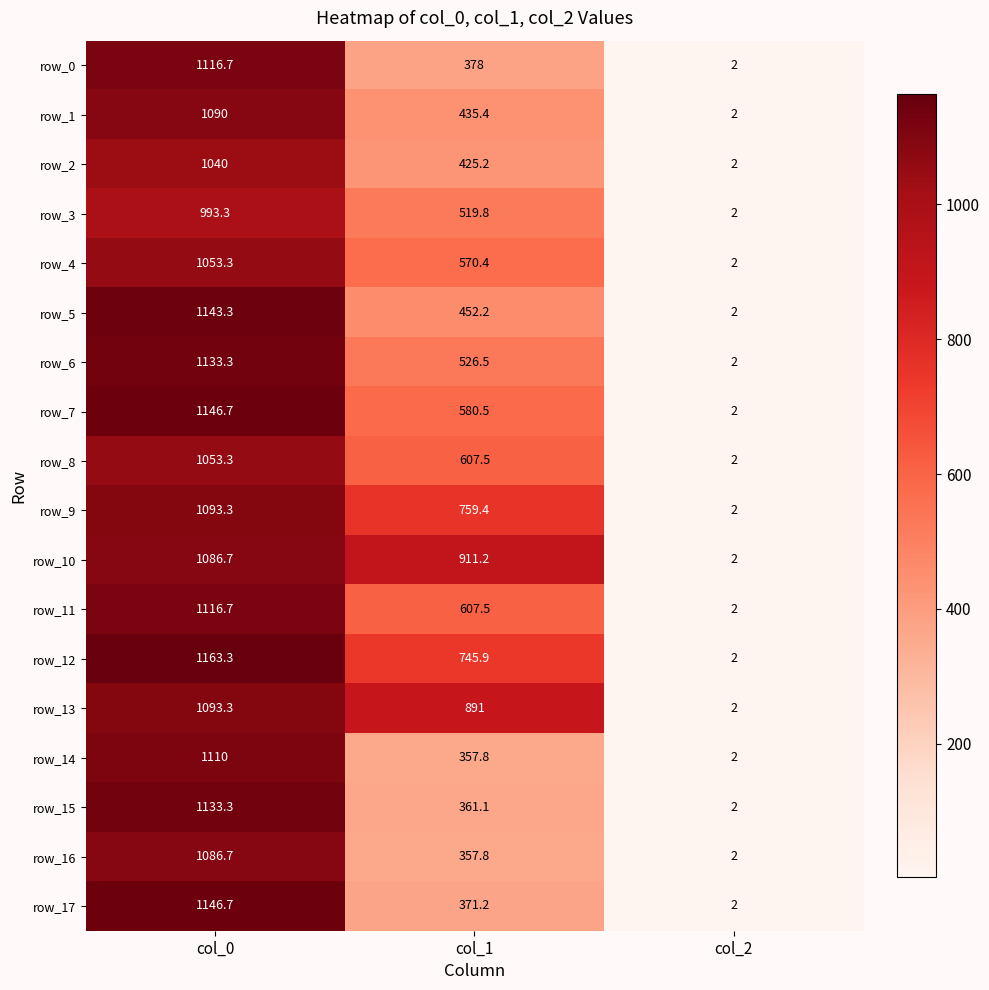

At which category is the sum across all series the highest?

col_0